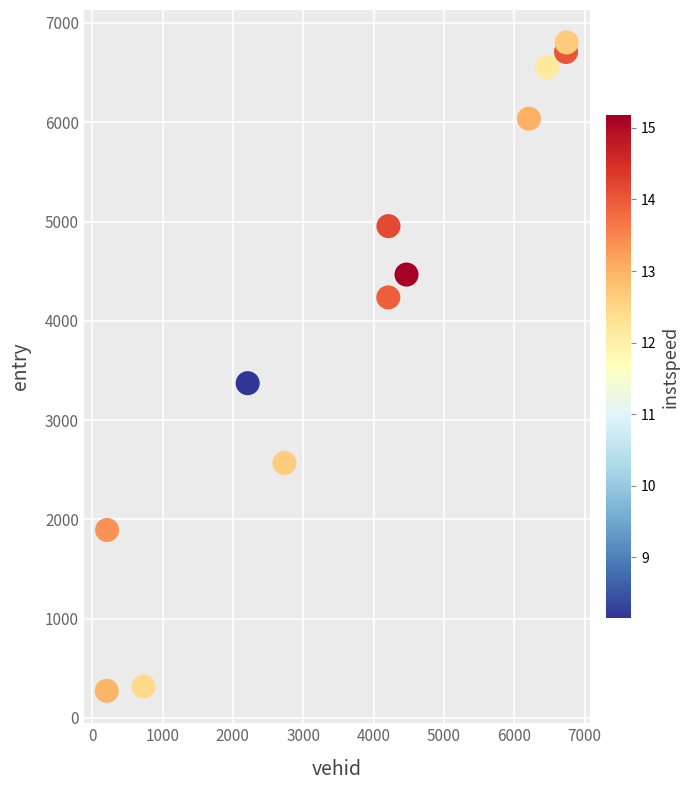

What Y value in the scatter plot is closest to 3538?

3372.2